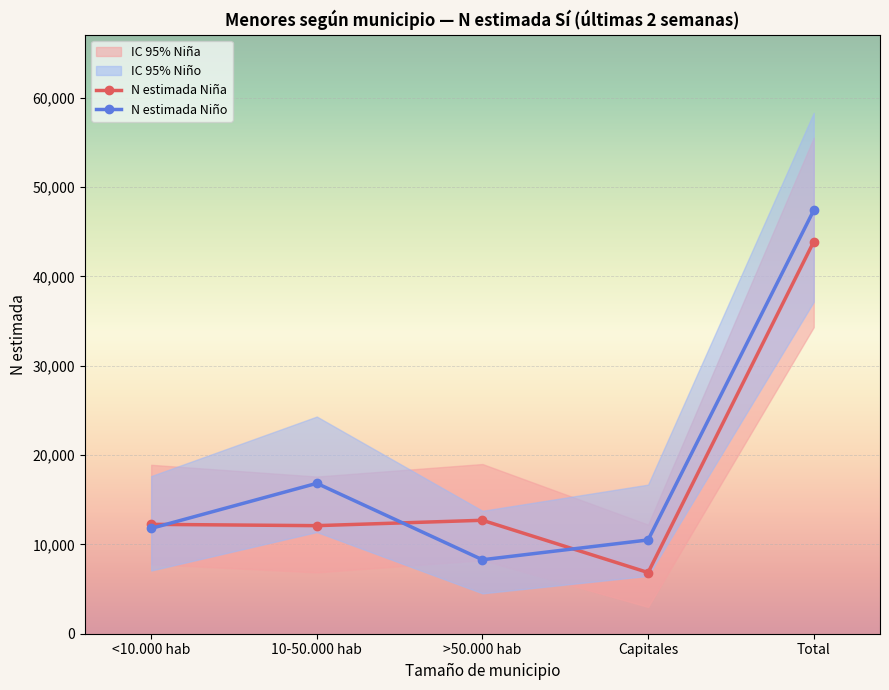

What is the sum of the N estimada Niña values at <10.000 hab and 10-50.000 hab?

24335